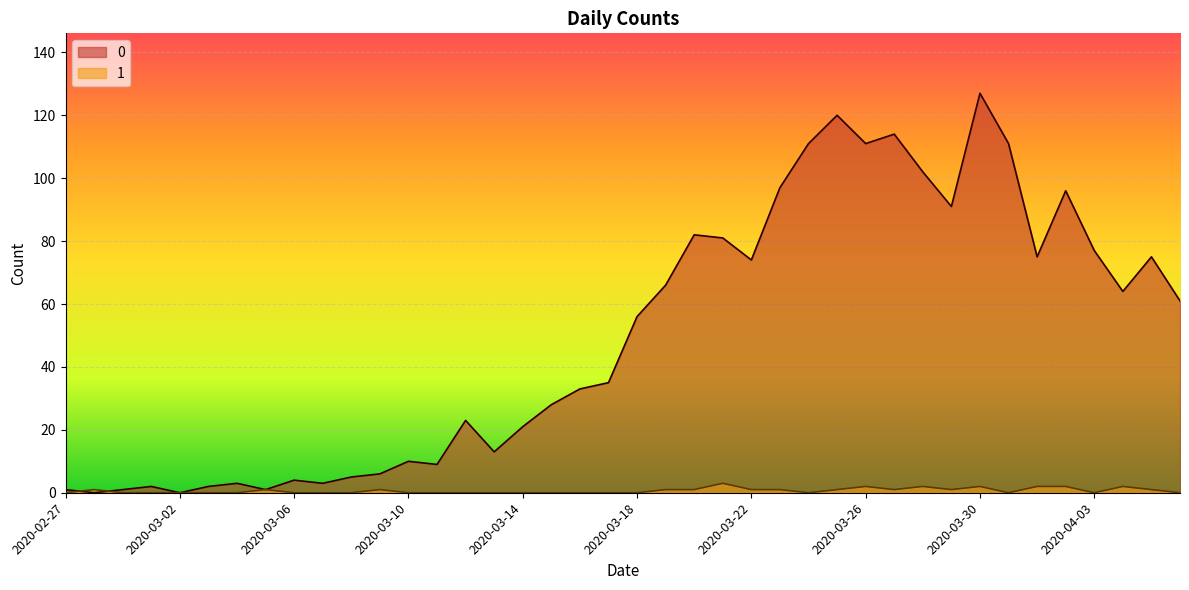

What is the label of the 7th point from the right?

2020-03-31